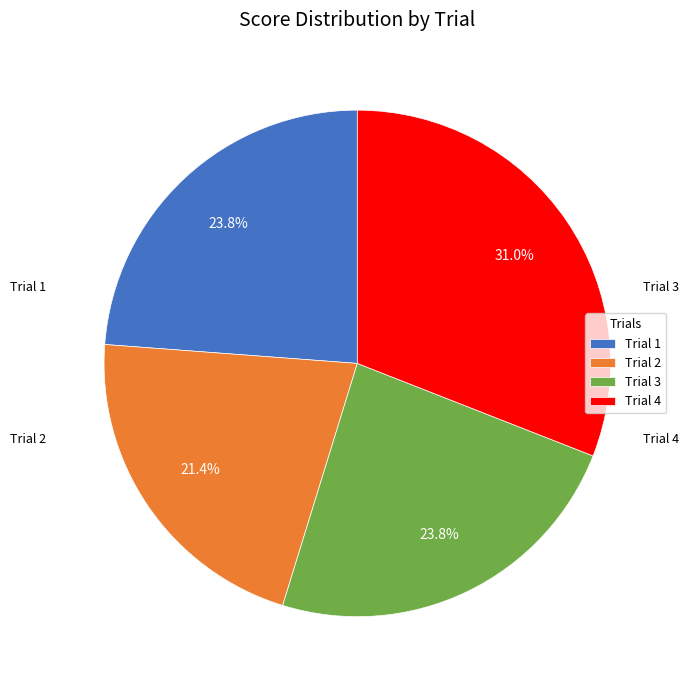

What is the largest slice in the pie chart?

Trial 4